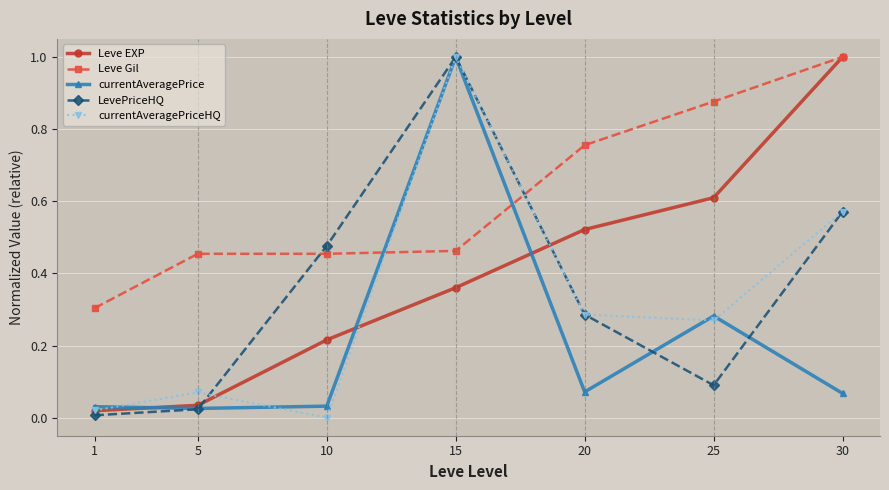

The value of currentAveragePrice at 5 is 0.0. True or false?

True